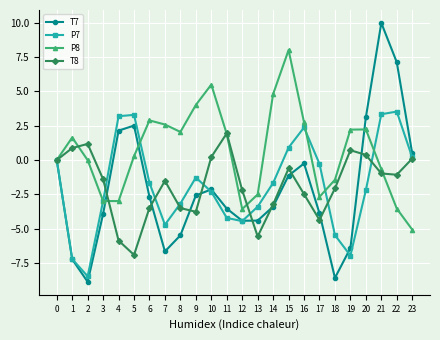

What is the spread (max minus min) of values at 1?

8.9